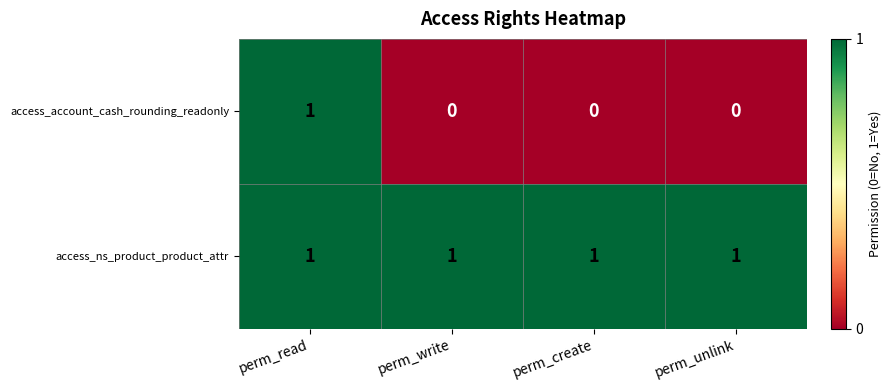

What is the difference between the highest and lowest values at perm_create?

1